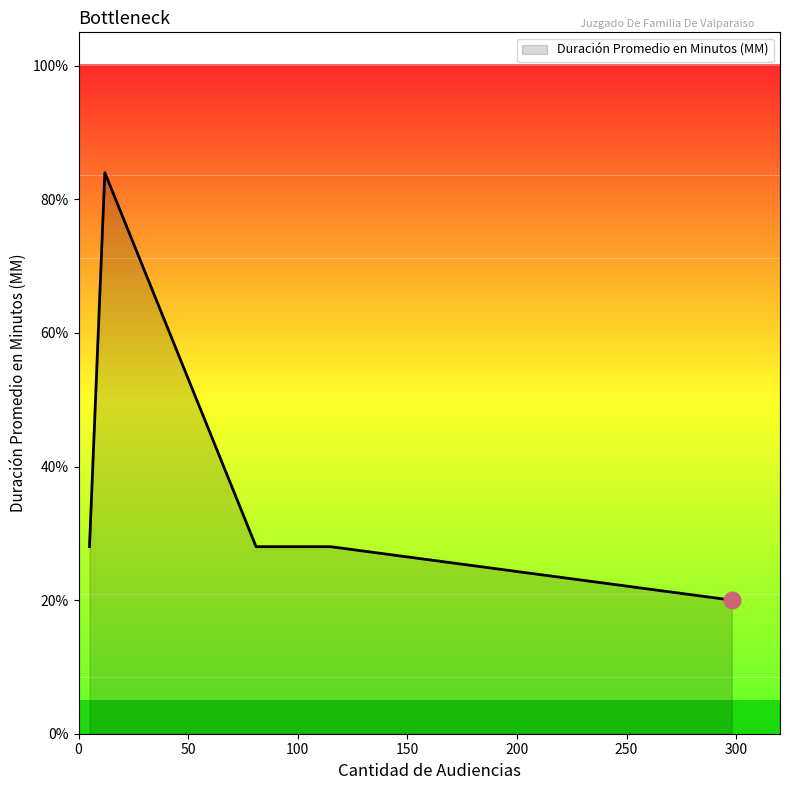

What is the difference between the maximum and second lowest values?

56